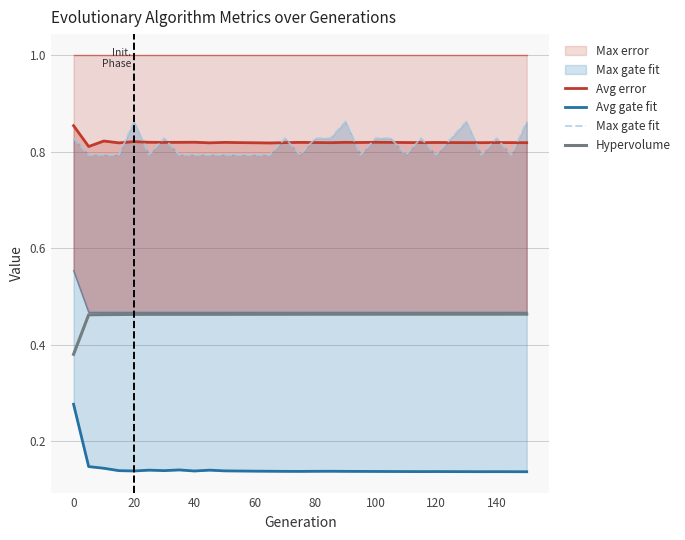

At how many categories does at least one series exceed 0?

31